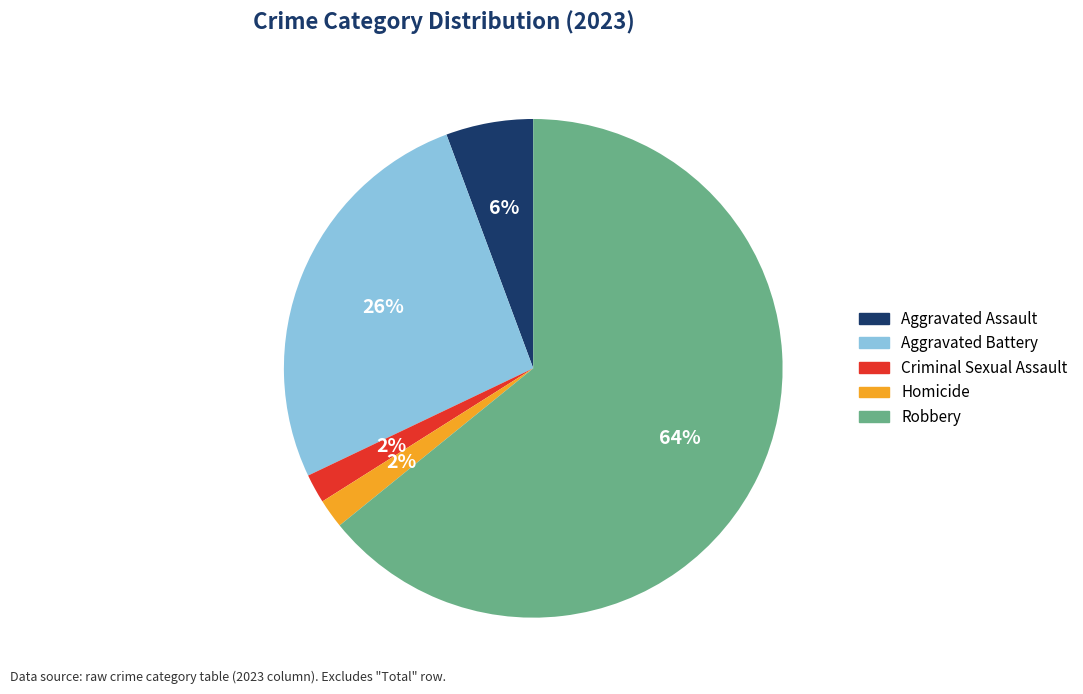

To the nearest percent, what is the difference between the largest and smallest slice percentages?

62%